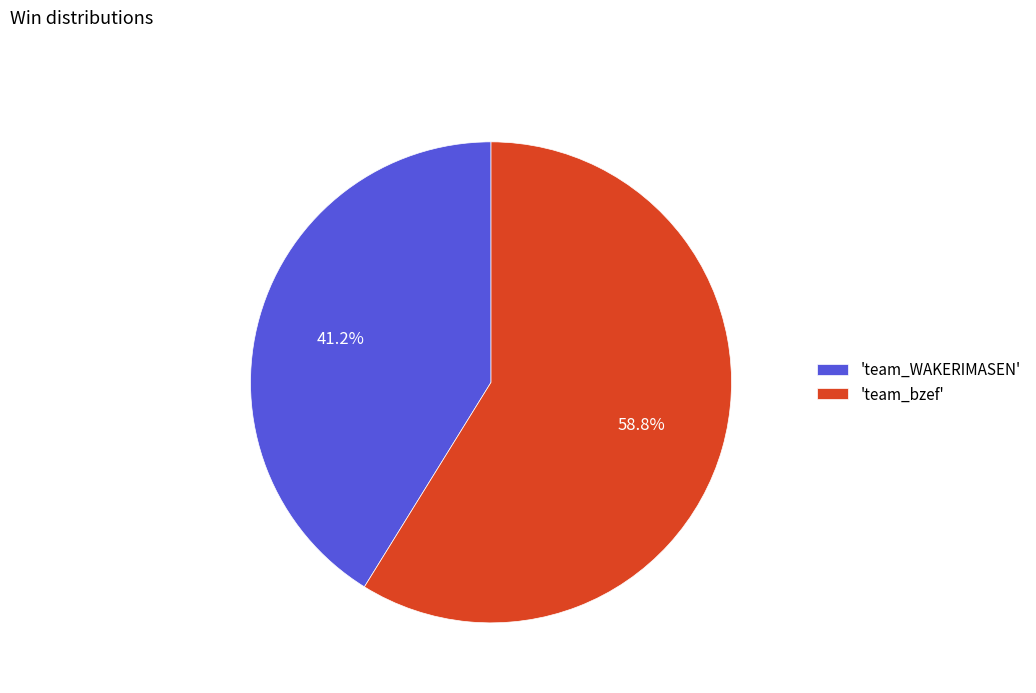

How many segments does this pie chart have?

2